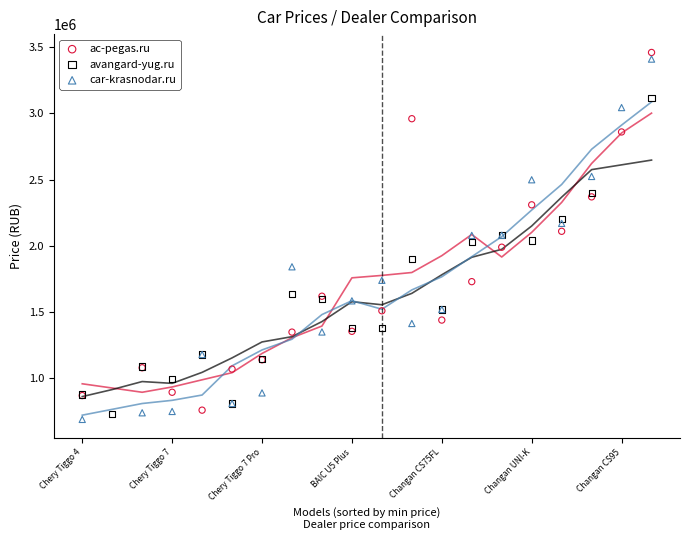

Which series has the largest Y range (max minus min)?

car-krasnodar.ru